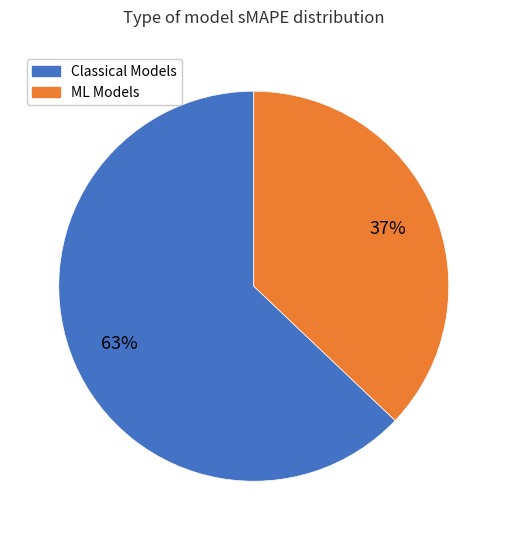

To the nearest percent, what is the difference between the largest and smallest slice percentages?

26%